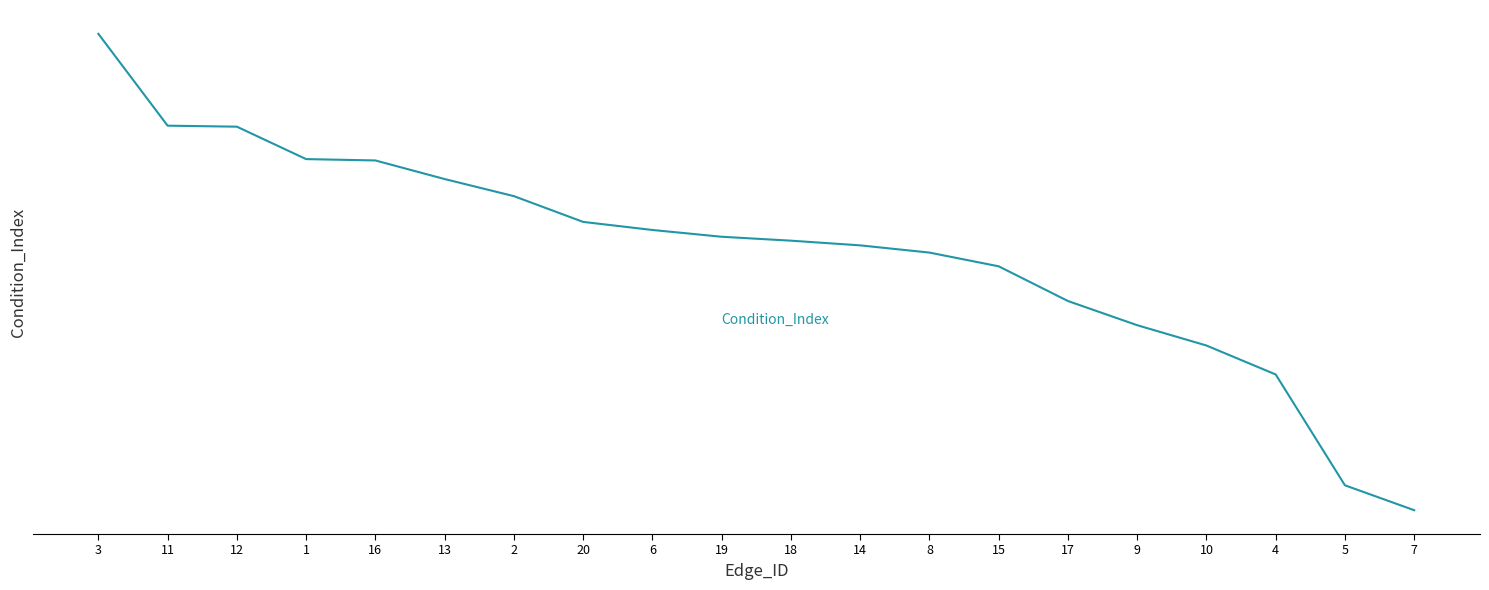

Does the chart display data point markers on the line(s)?

No